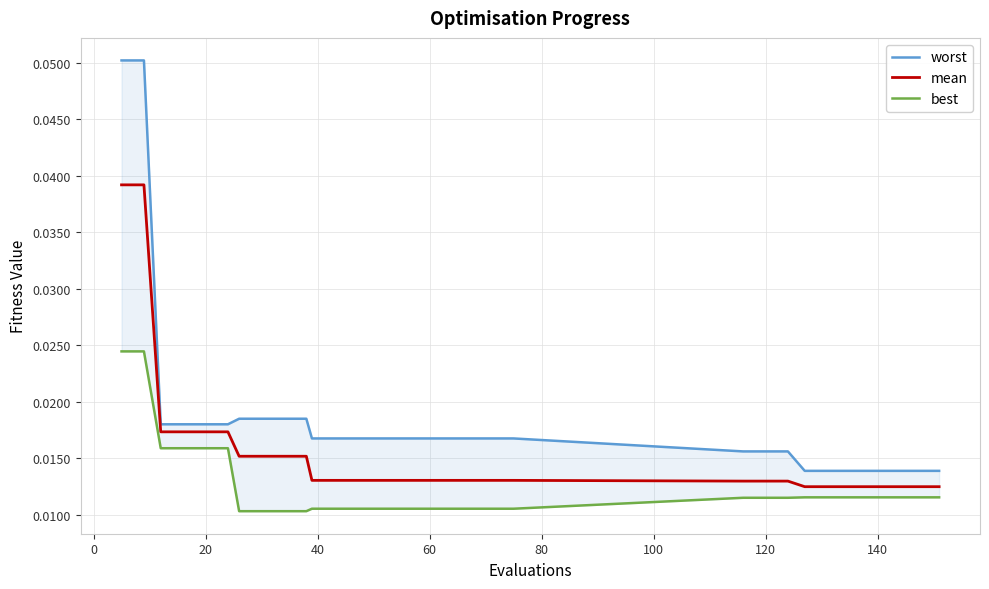

Rank the series by their maximum value, from lowest to highest.

best, mean, worst